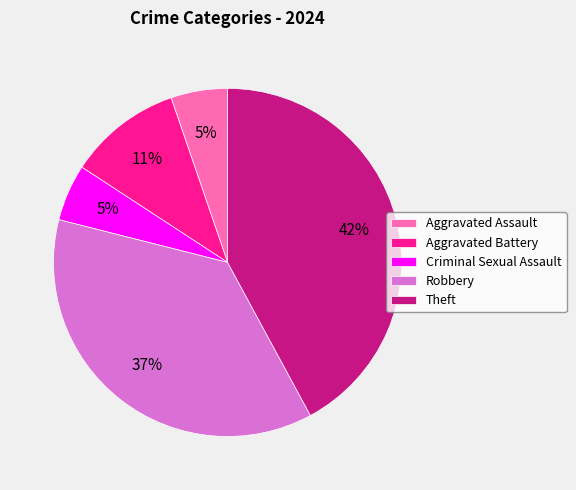

Does Theft represent more than half of the total?

No